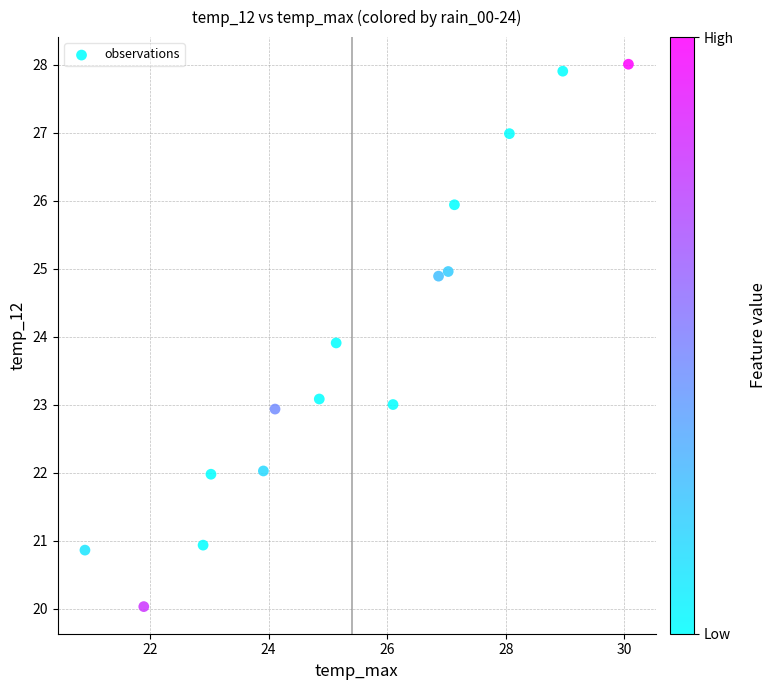

What Y value in the scatter plot is closest to 24?

23.9